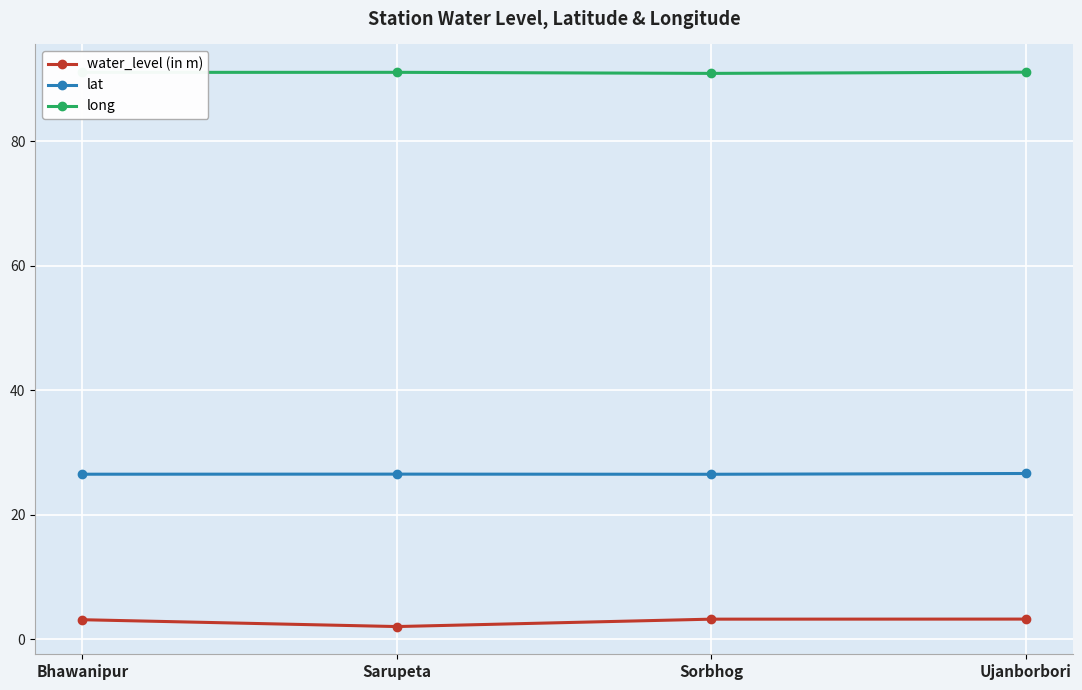

What is the label of the 3rd point from the right?

Sarupeta